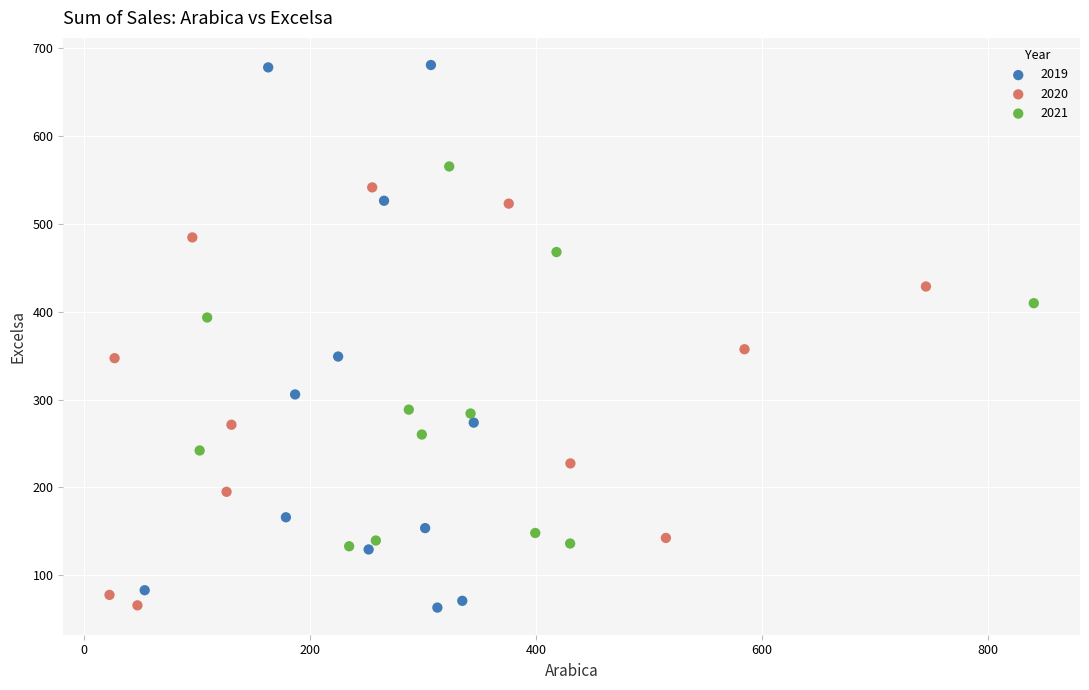

Which series has the widest spread of Y values?

2019